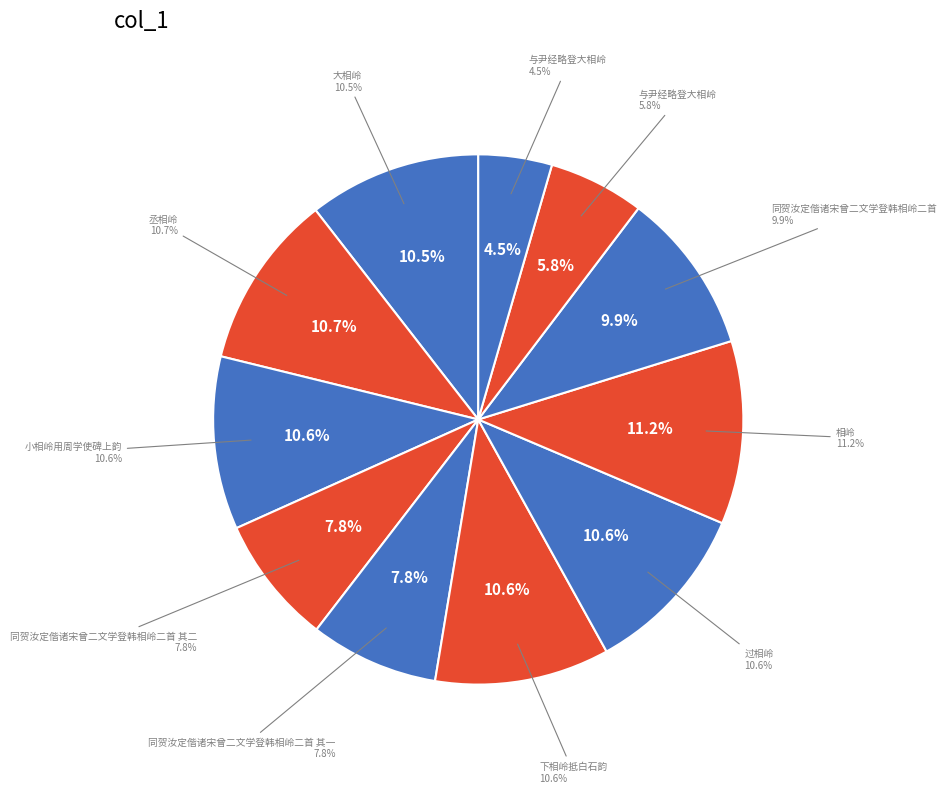

Which category has the biggest portion of the pie?

相岭